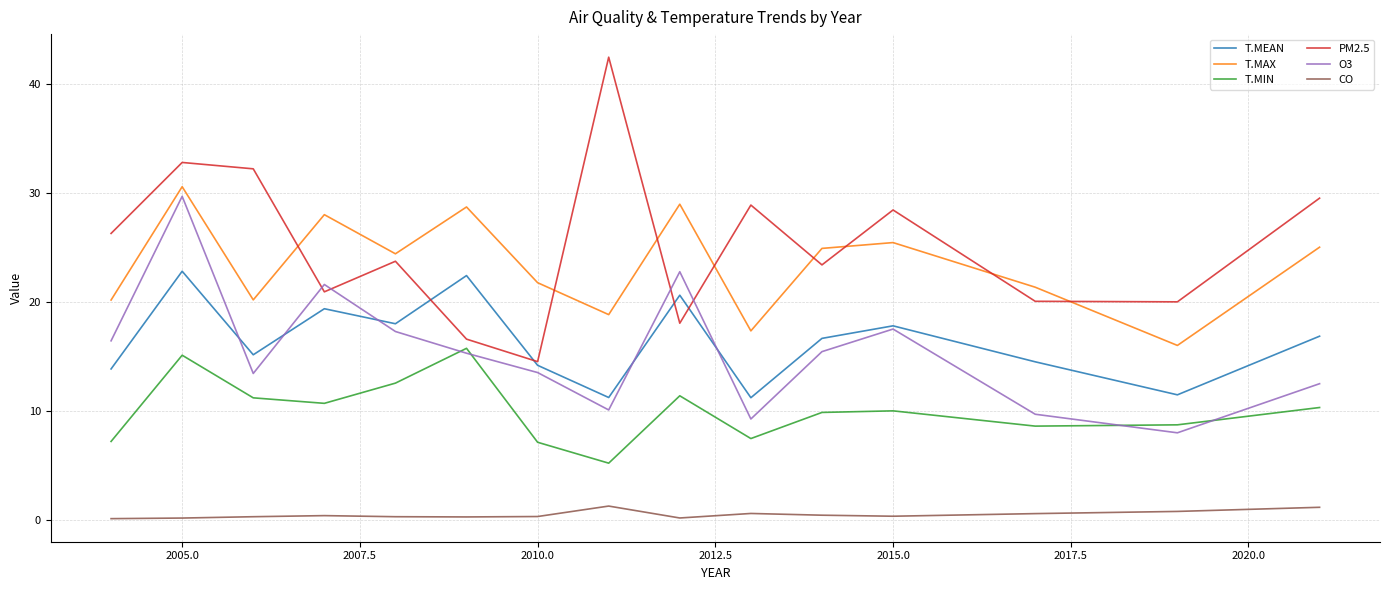

Does the chart display data point markers on the line(s)?

No